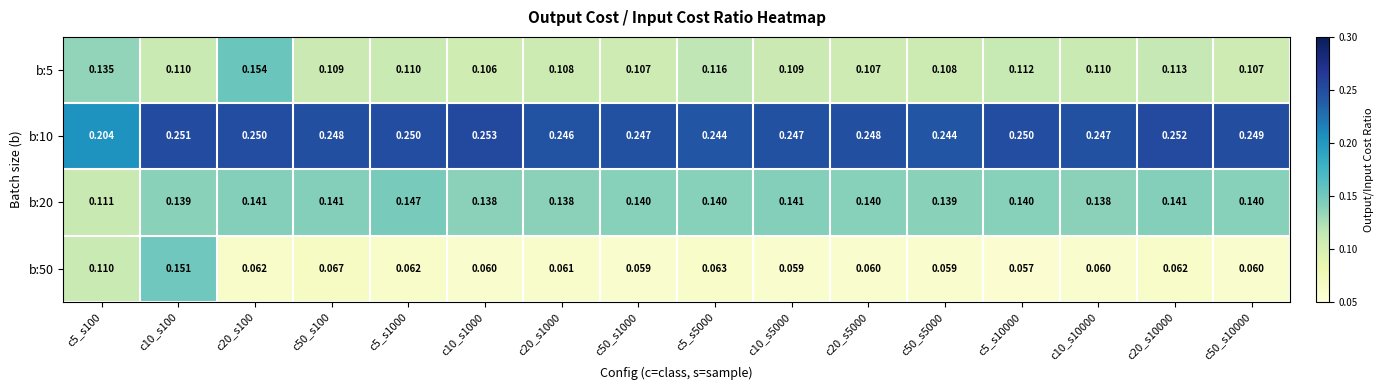

Is the value of b:50 at c20_s1000 greater than the value of b:20 at c20_s10000?

No